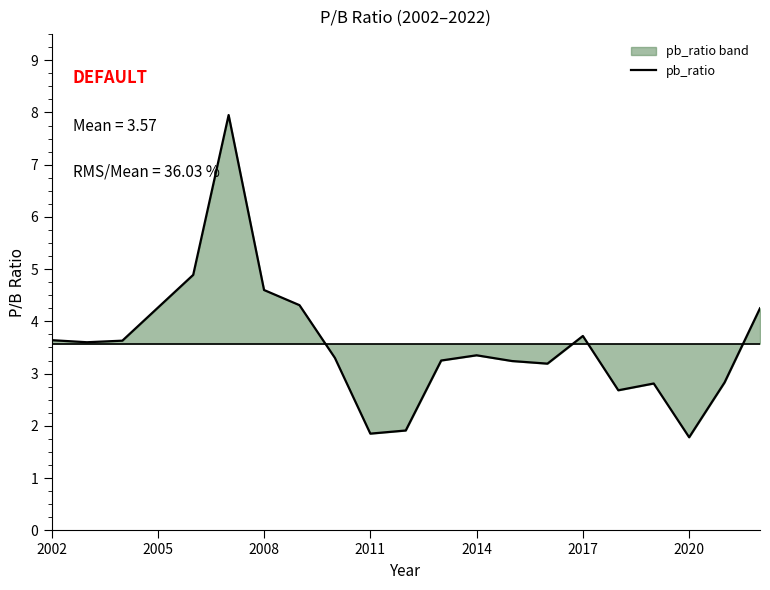

True or false: the data has more than 1 interior local peaks.

True